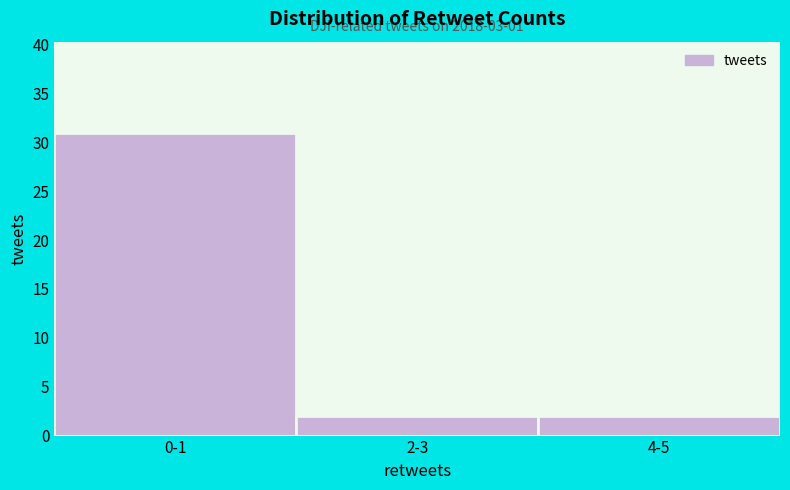

Reading left to right, what are all the values shown in this chart?

0-1=31	2-3=2	4-5=2